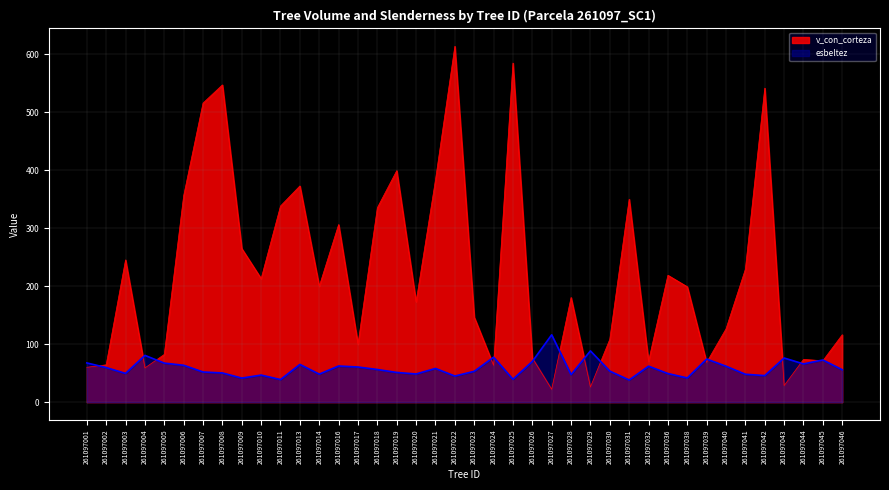

Rank the series by their average value, from lowest to highest.

esbeltez, v_con_corteza